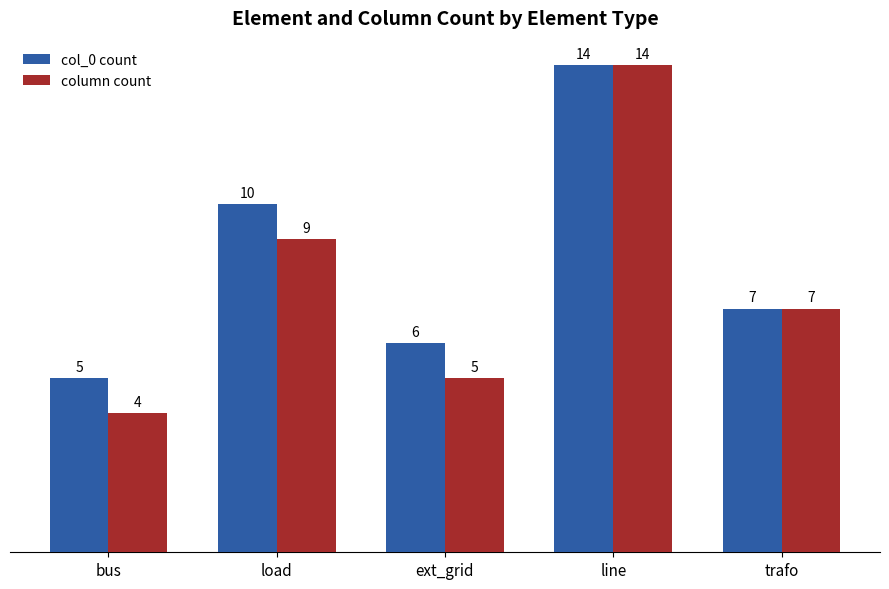

How many series are shown in this chart?

2